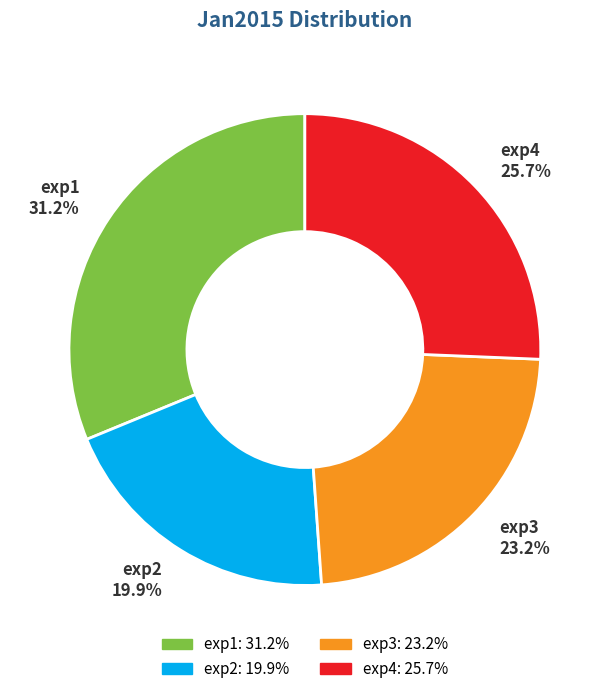

Is there a majority slice in this chart?

No